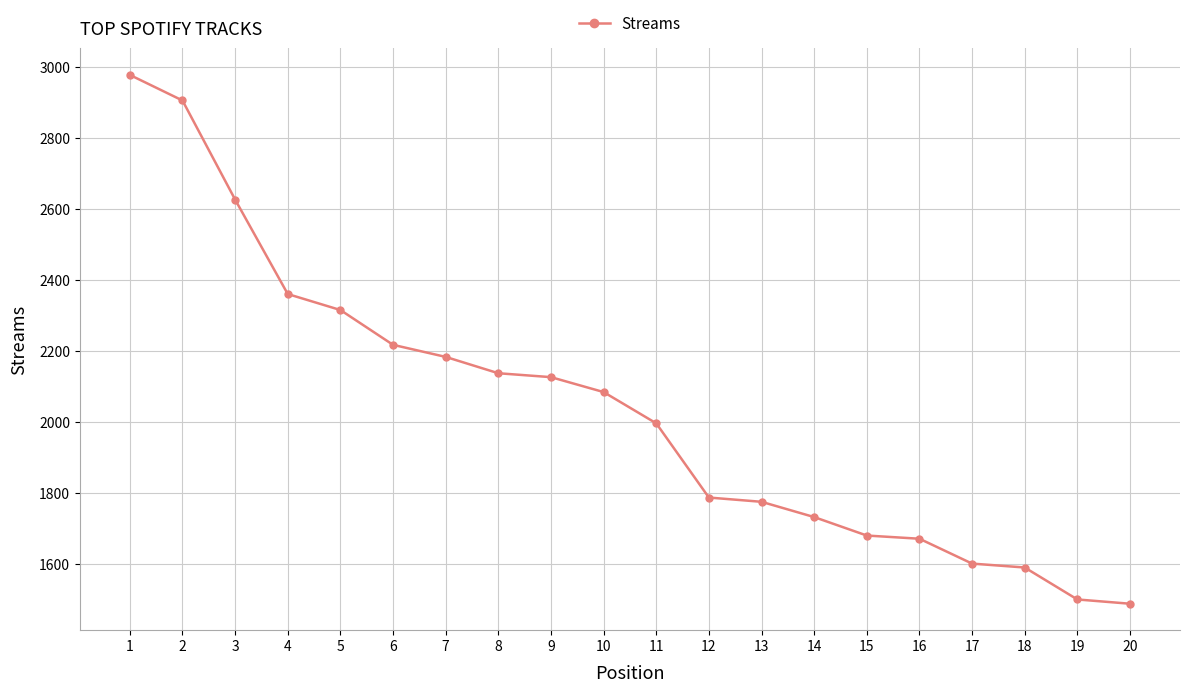

Reading left to right, extract all data points from this chart.

1=2978	2=2906	3=2627	4=2361	5=2316	6=2218	7=2184	8=2138	9=2127	10=2085	11=1997	12=1788	13=1776	14=1733	15=1681	16=1672	17=1602	18=1591	19=1501	20=1489